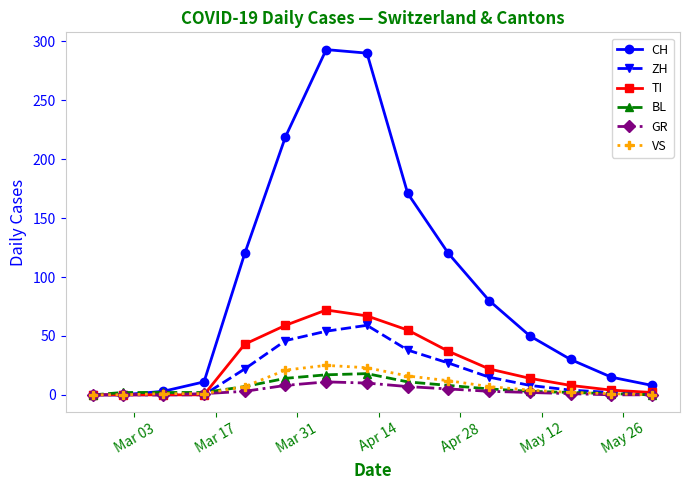

Which series has the largest total across all categories?

CH